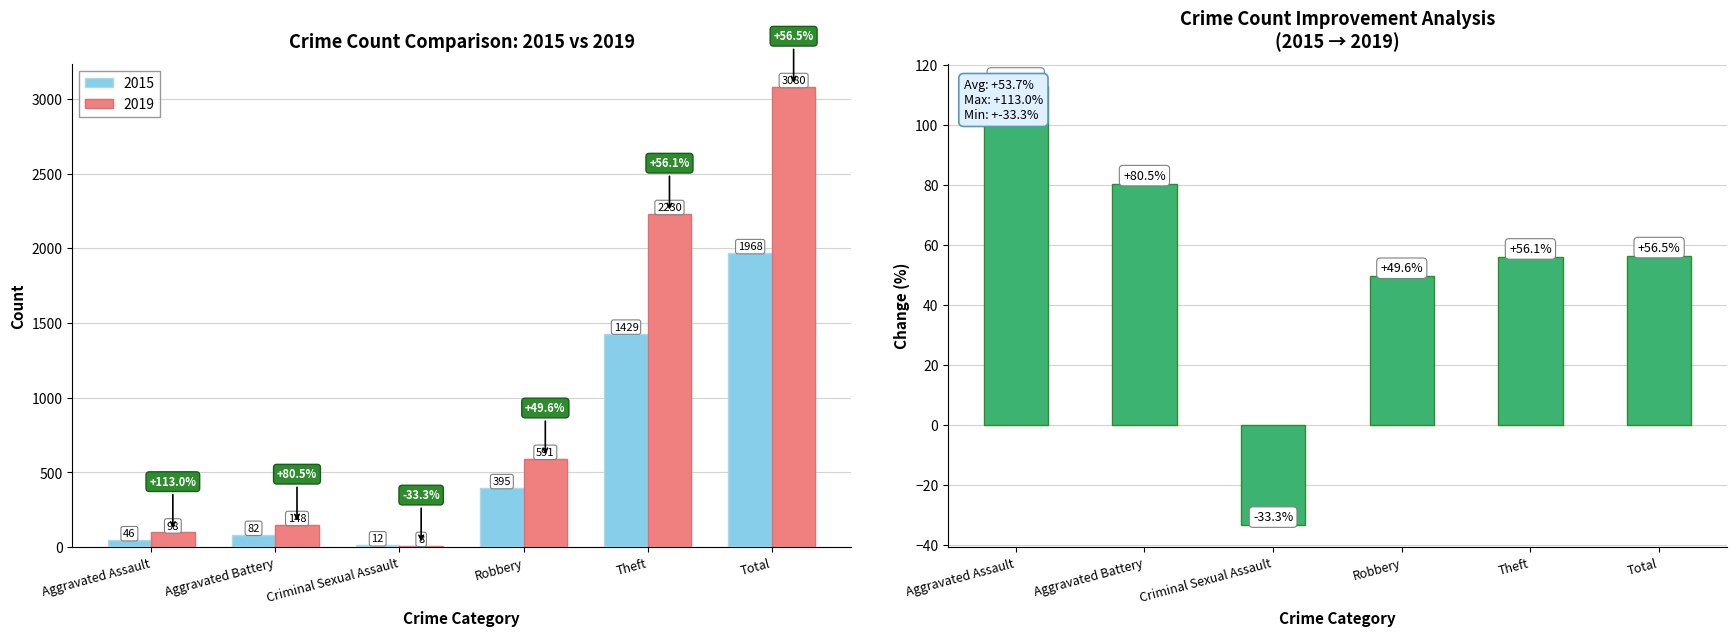

Rank the categories by value from highest to lowest.

Aggravated Assault, Aggravated Battery, Total, Theft, Robbery, Criminal Sexual Assault